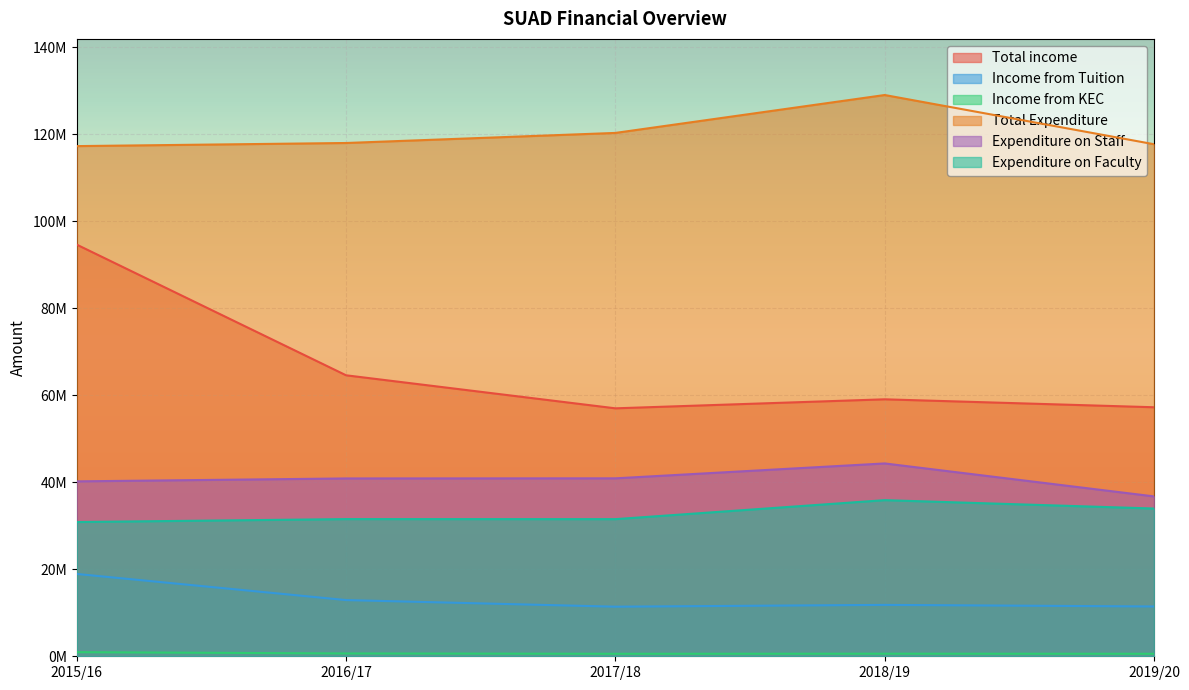

What is the total value across all series at 2018/19?

280770006.4